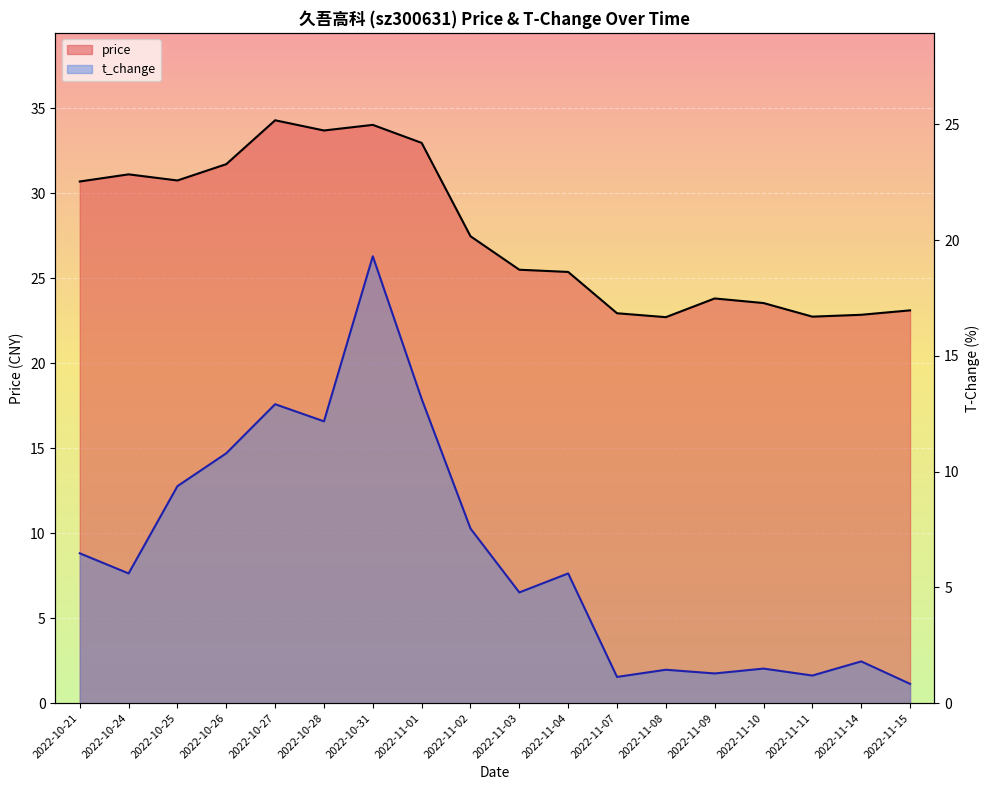

What is the label of the 14th point from the left?

2022-11-09